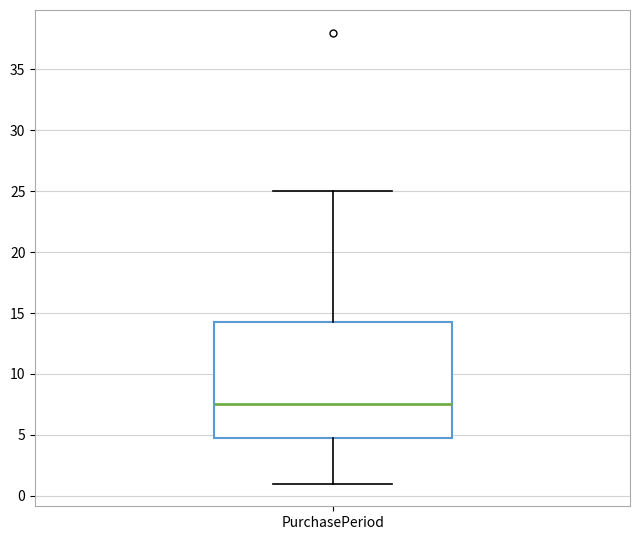

Read this box plot against the y-axis: the position of the median line, the range covered by the box, and the ends of both whiskers. The values are not printed on the chart, so give them approximately, as read against the axis.

median 7.5, box 5.0 to 14.5, whiskers 1.0 to 25.0